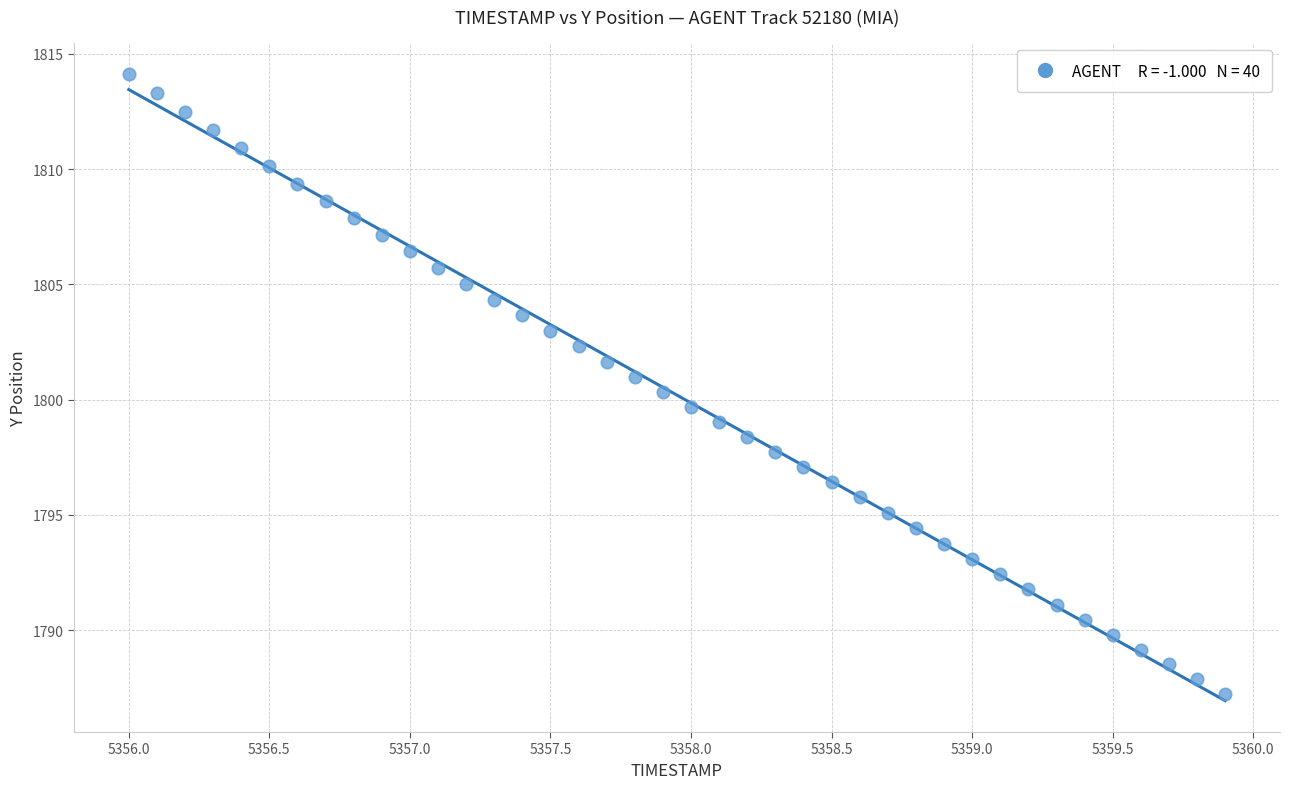

What is the range of Y values (max minus min)?

26.9